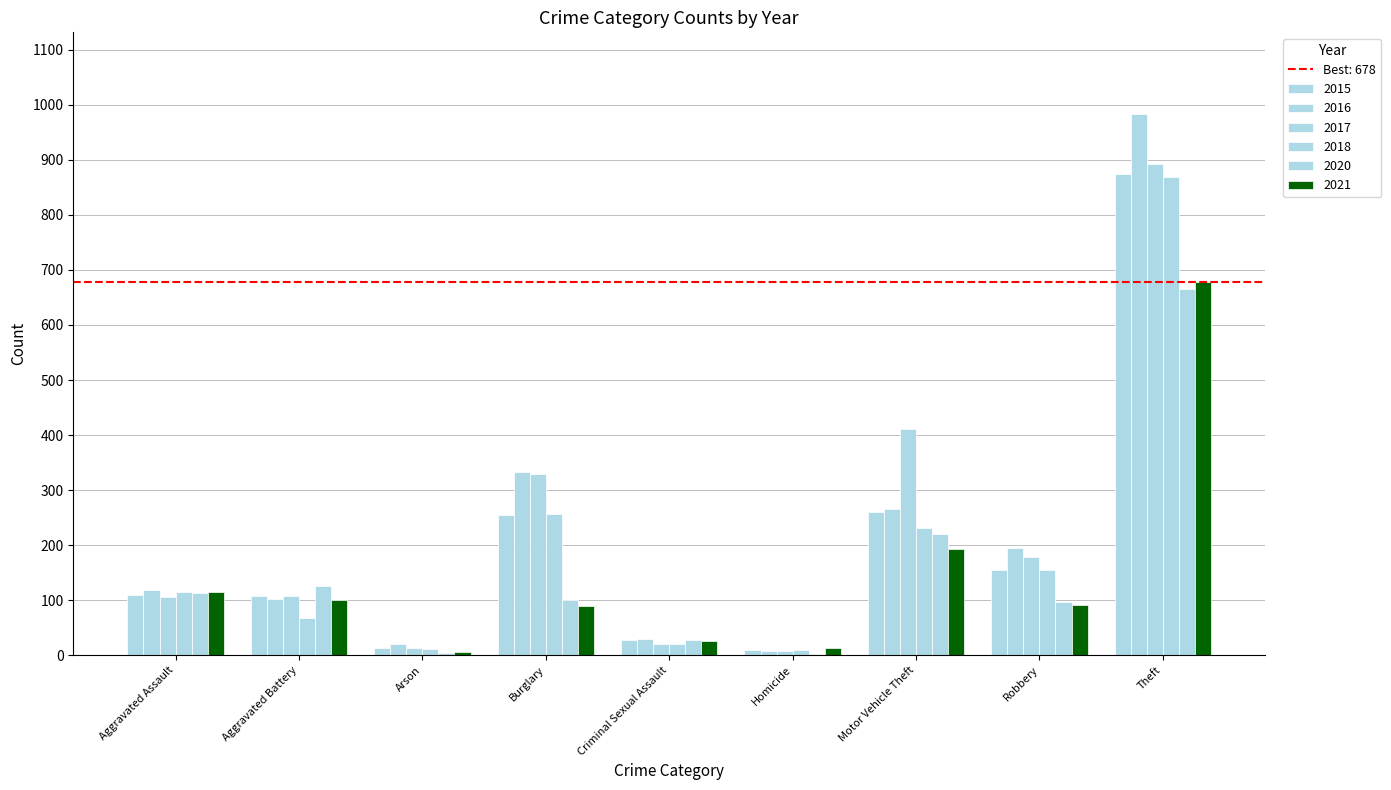

Count the number of data series in this chart.

6